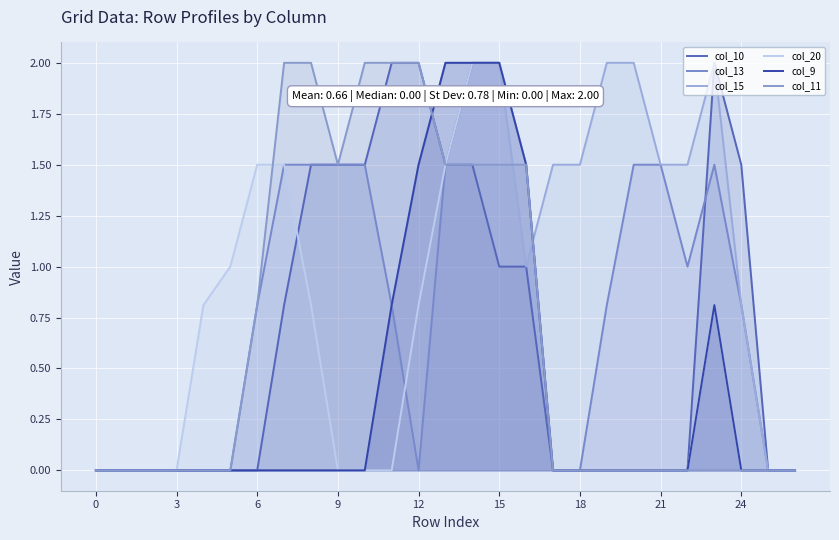

How many values in col_10 are above zero?

12